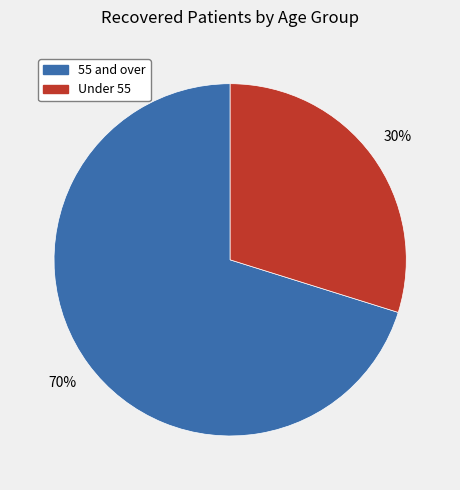

How many segments does this pie chart have?

2